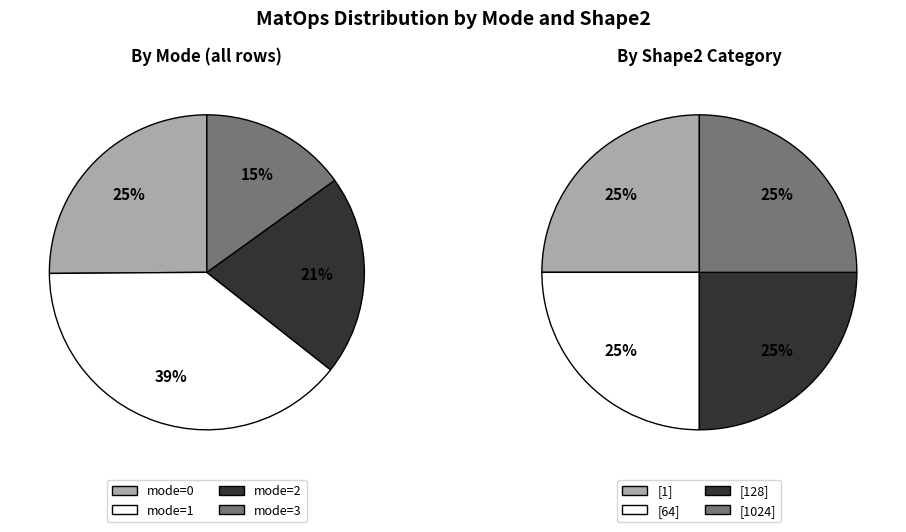

How many slices are in this pie chart?

4